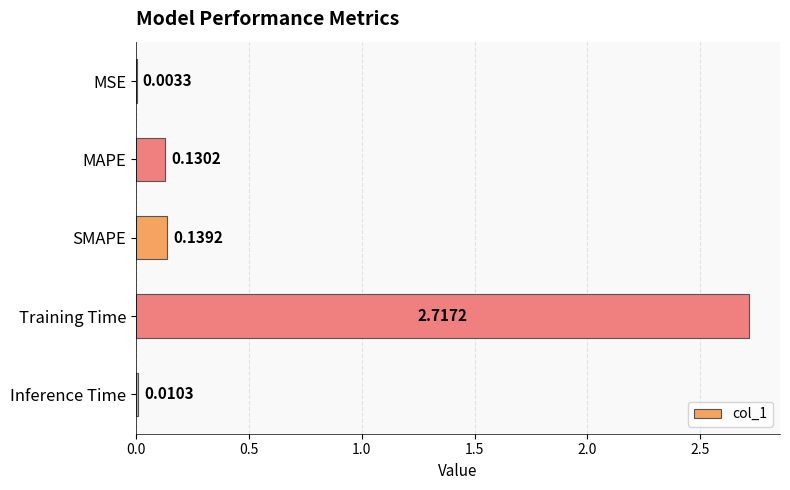

Where is the data nearest to the value 1?

SMAPE